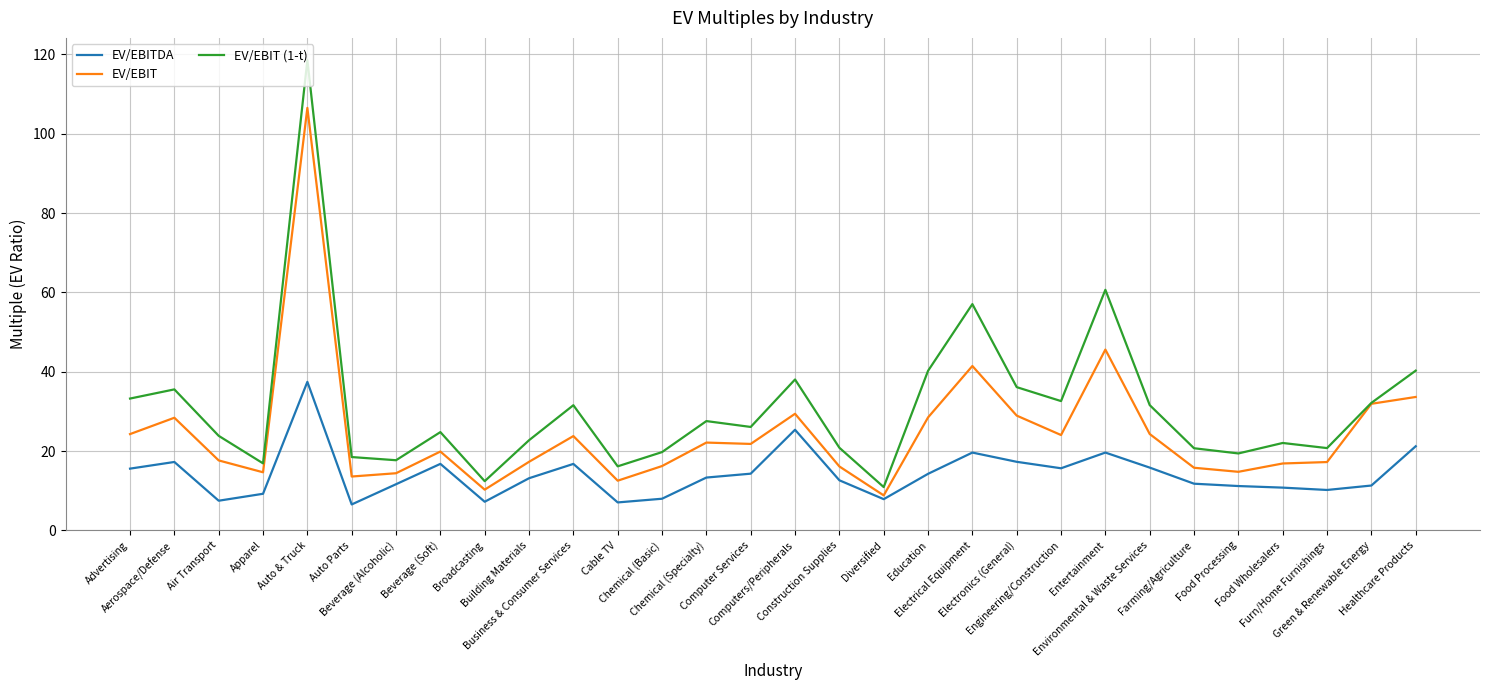

Which series has the widest spread of values?

EV/EBIT (1-t)